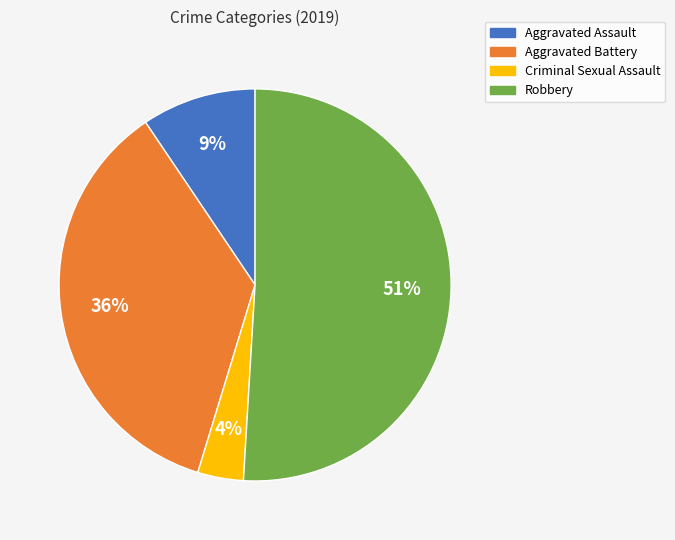

Do Aggravated Battery and Robbery together represent more than half of the pie?

Yes